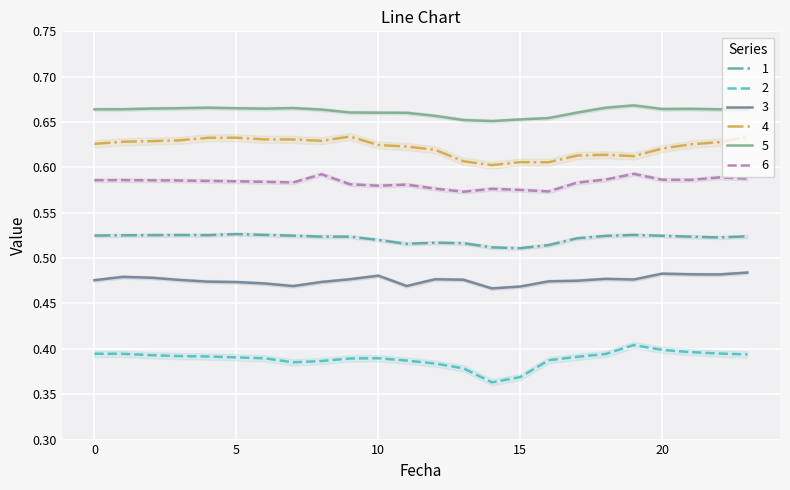

At which category does 3 reach its first local valley?

7